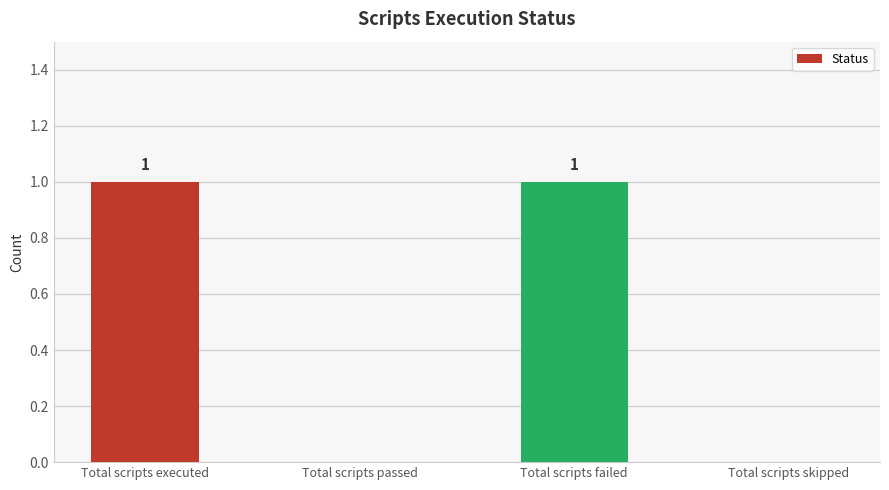

True or false: the data shows 0 at Total scripts skipped.

True